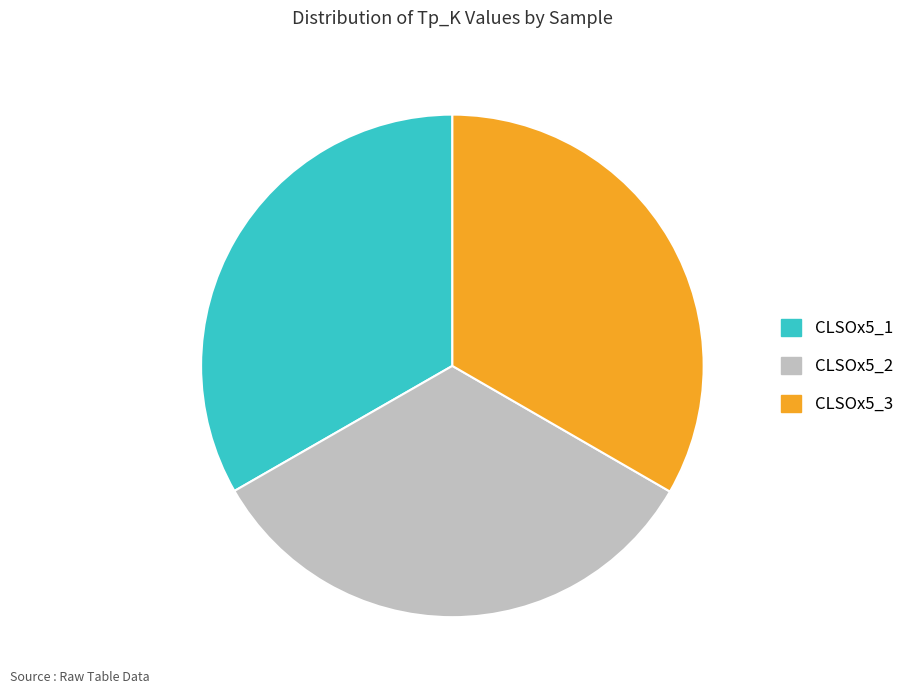

Is there any slice that represents more than half of the pie?

No